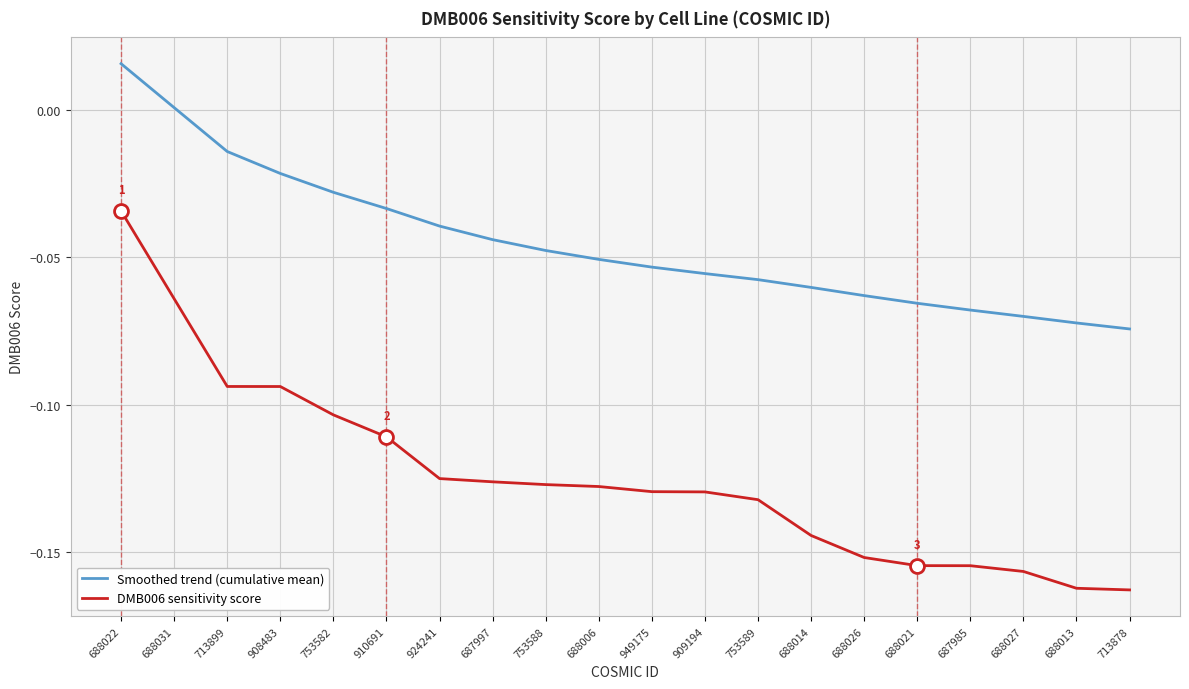

True or false: Smoothed trend (cumulative mean) and DMB006 sensitivity score intersect in this chart.

False